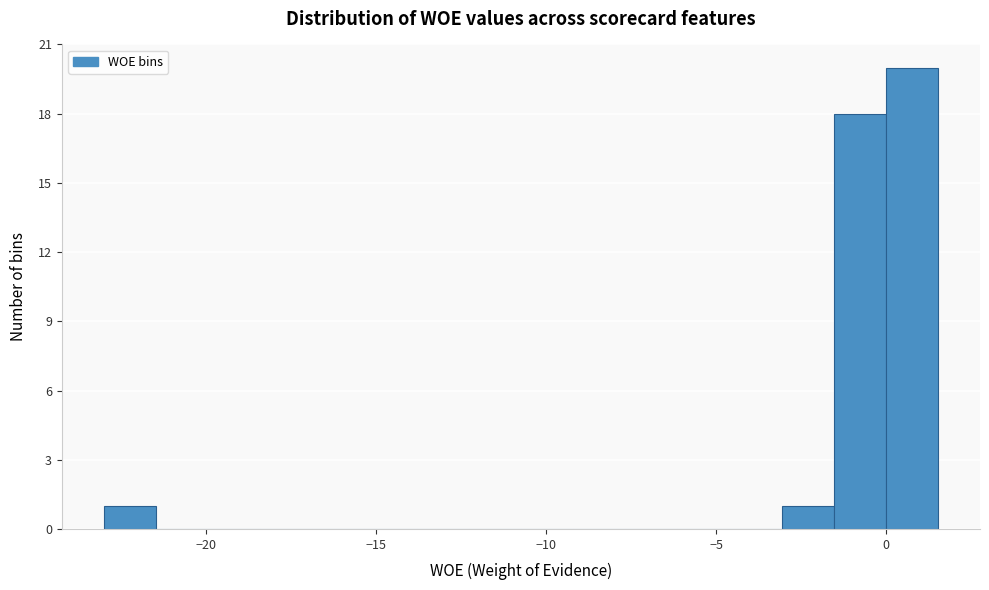

Around what value on the x-axis is the tallest bar? Give the approximate position of its centre, as read against the axis.

1.0